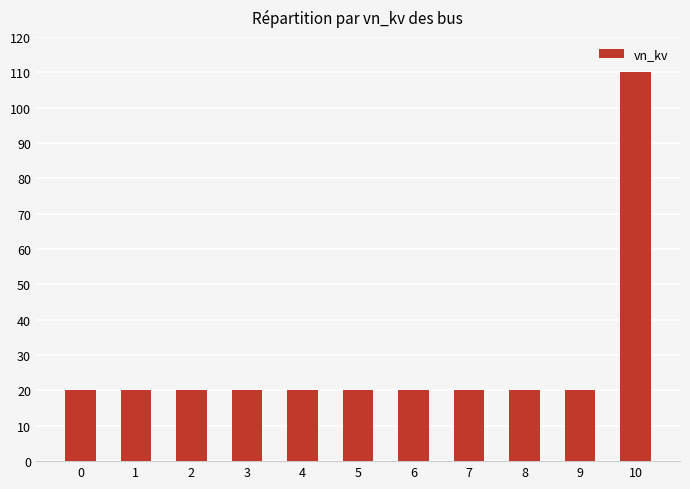

What is the value of the 5th bar from the left?

20